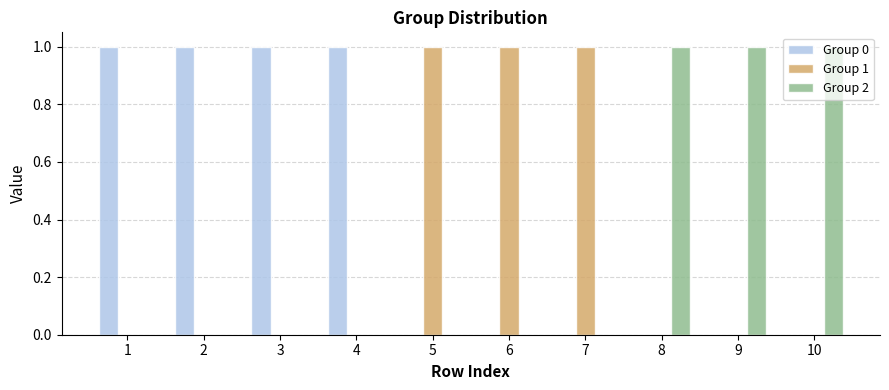

Which series has the largest total across all categories?

Group 0